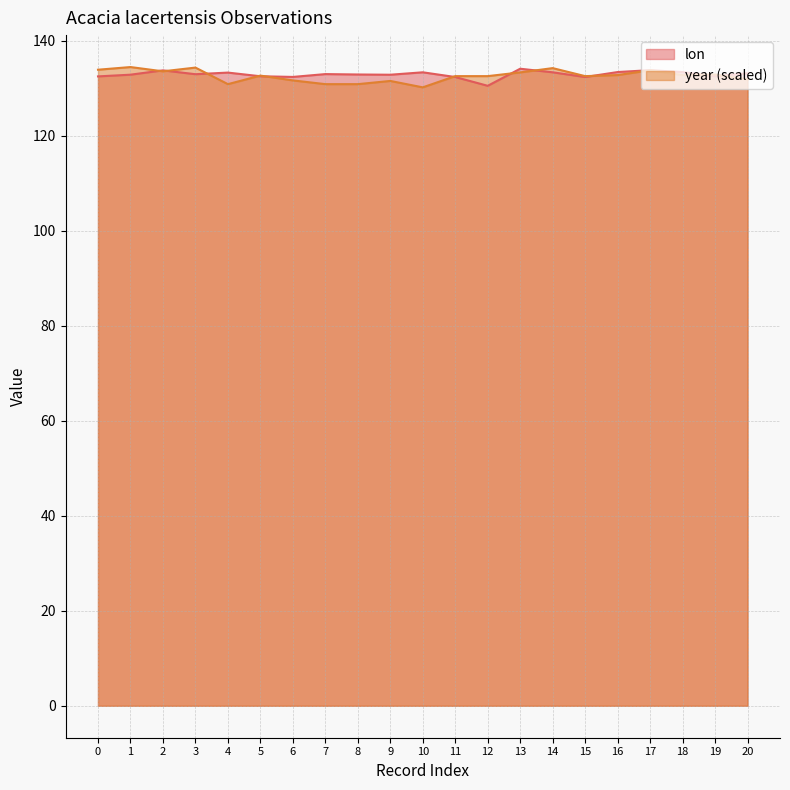

What is the total value across all series at 1?

267.4